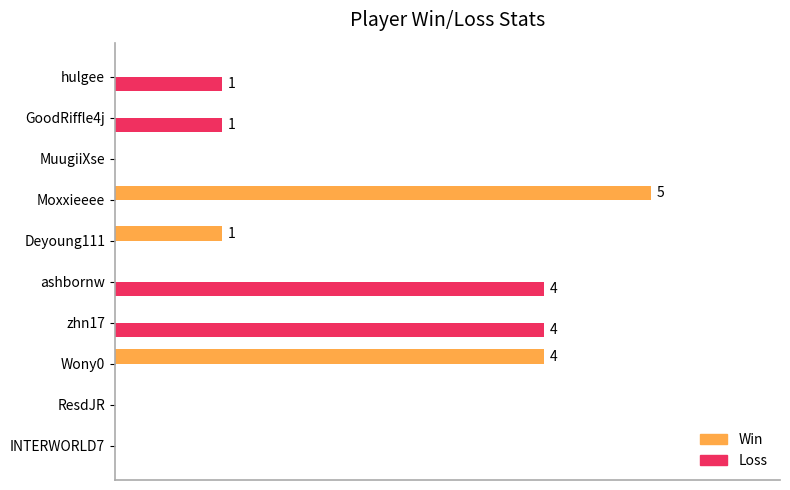

What is the sum of all Loss values?

10